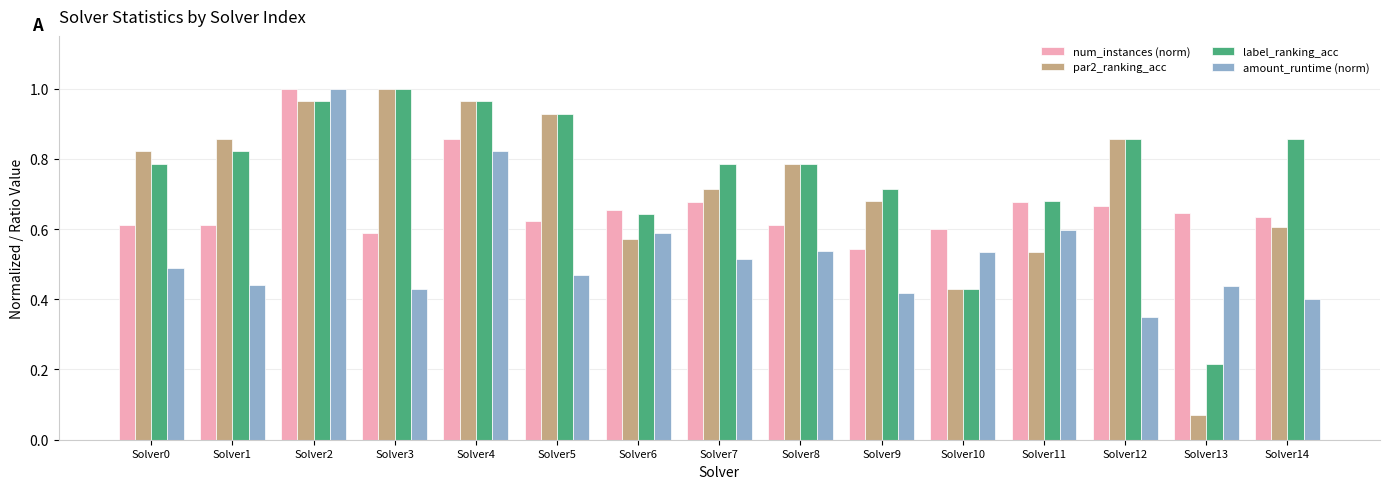

Which series changed the most between Solver0 and Solver13?

par2_ranking_acc